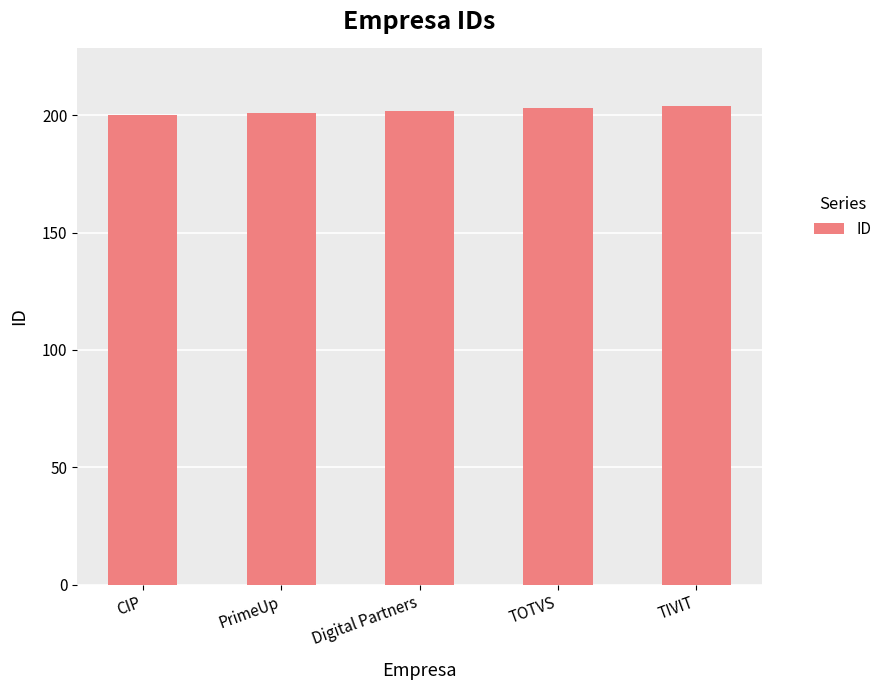

How many bars are there in total?

5